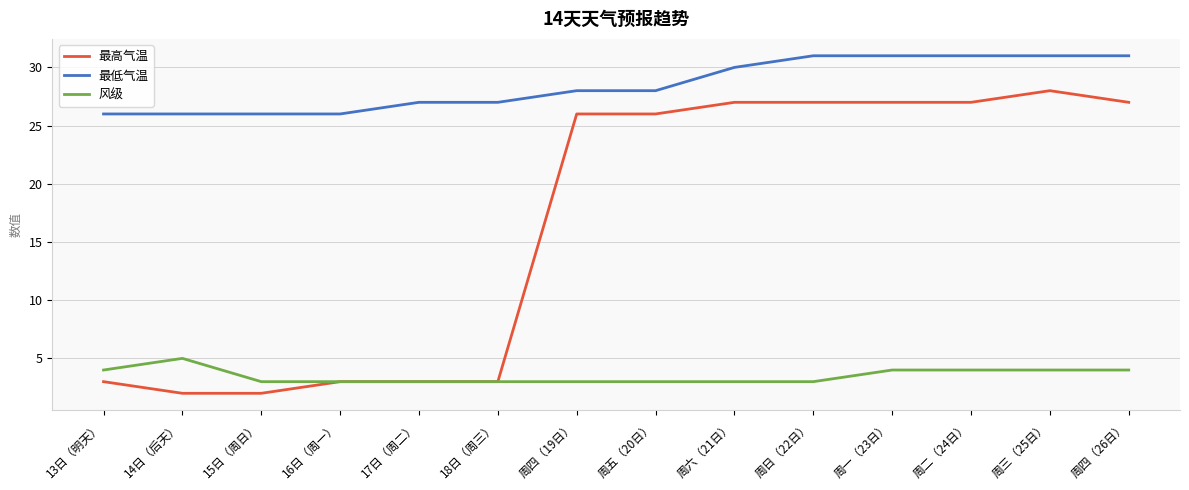

What is the difference between the 最高气温 values at 17日（周二） and 15日（周日）?

1